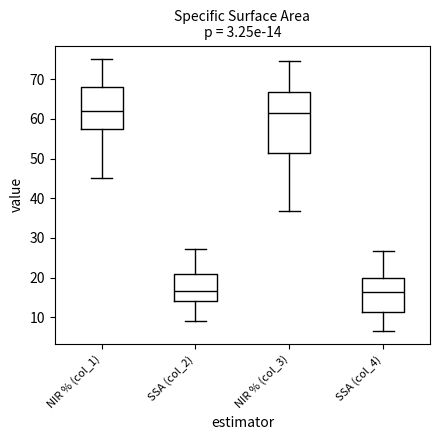

Which box is the tallest, from its lower edge to its upper edge?

NIR % (col_3)